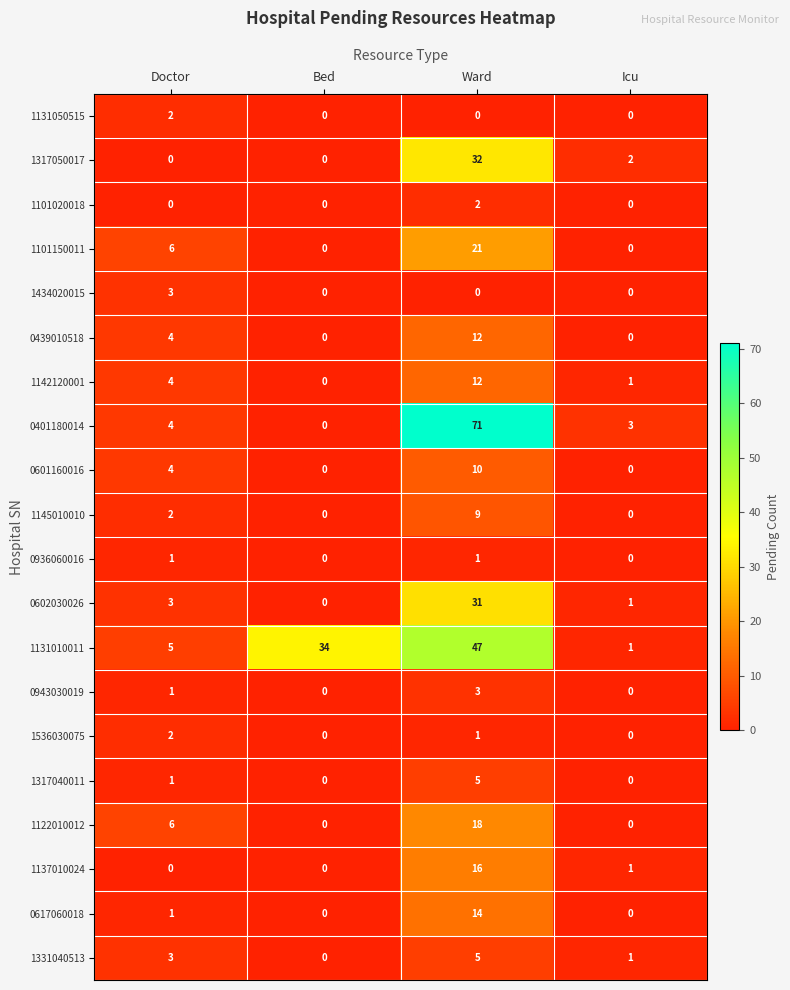

At which category is the sum across all series the highest?

Ward